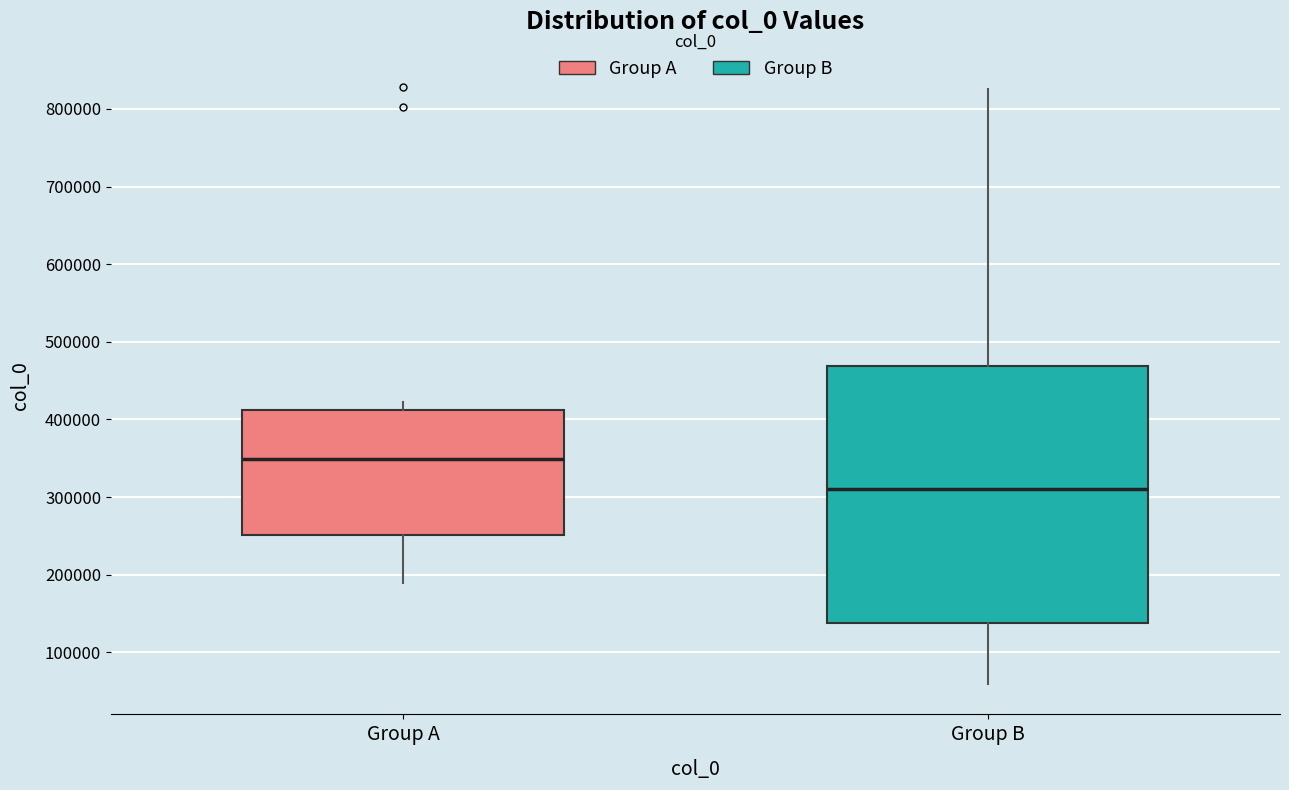

Which box's median line is the highest?

Group A